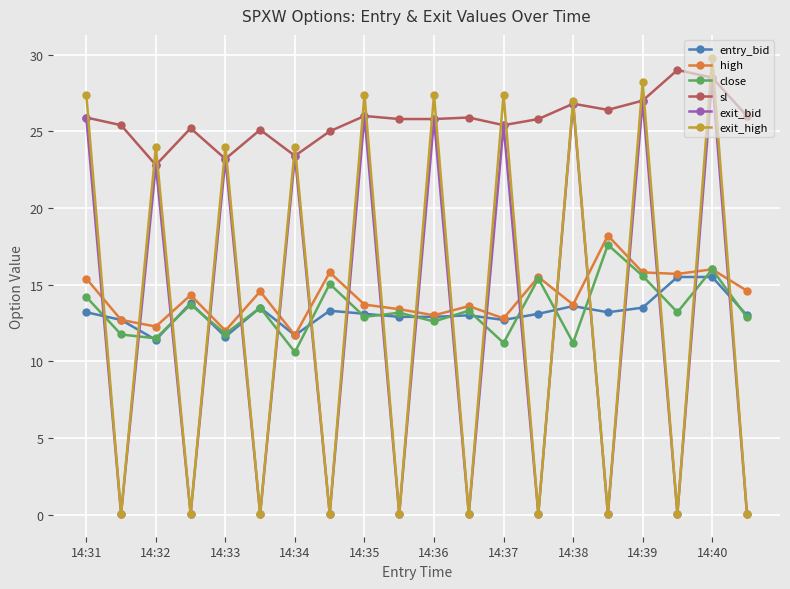

What is the value of the close point at the 14th from the left?

15.4